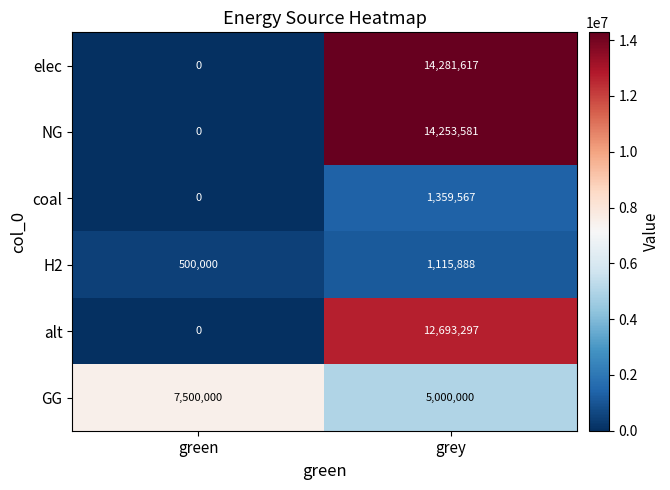

True or false: GG has a value of 2330222 at grey.

False